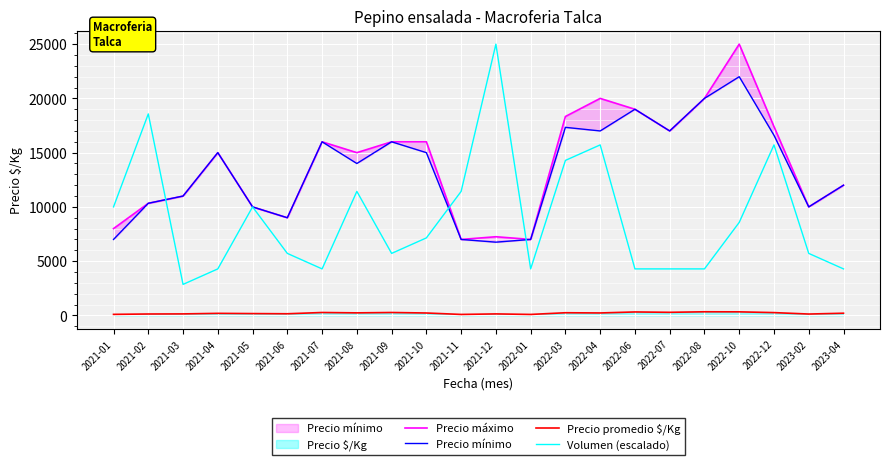

How many categories are shown in the chart?

22